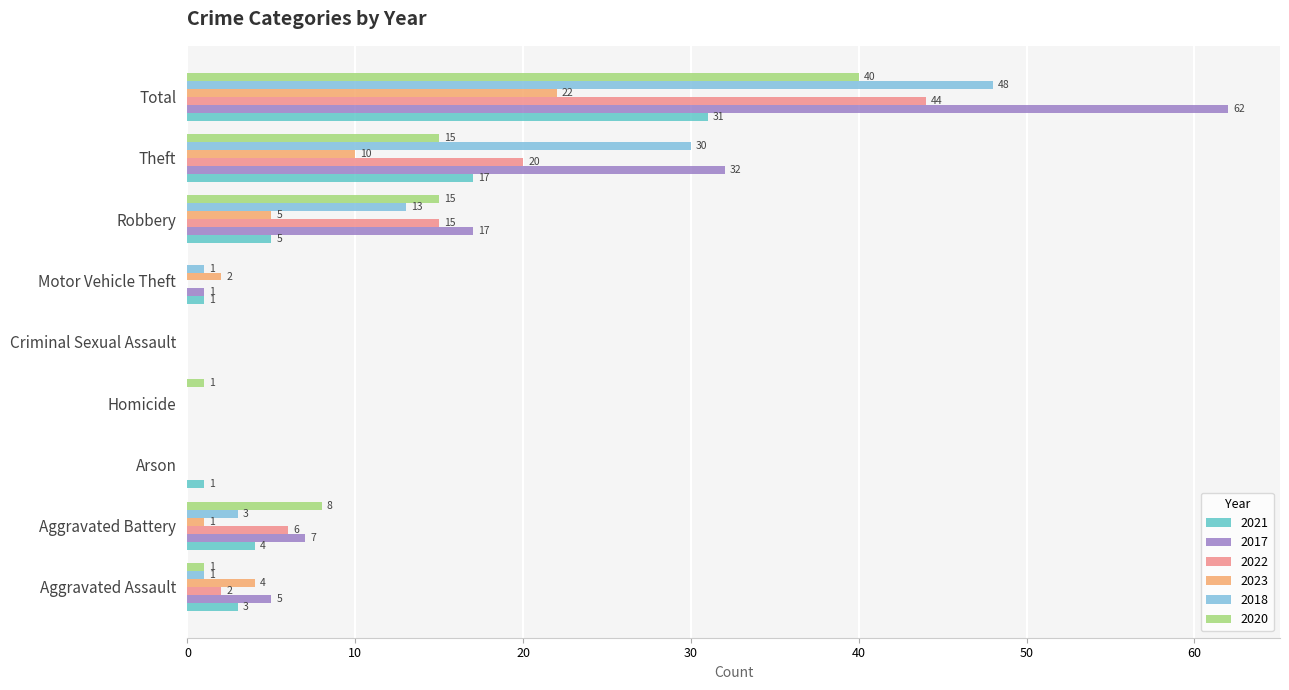

At which label is 2018 closest to 24?

Theft